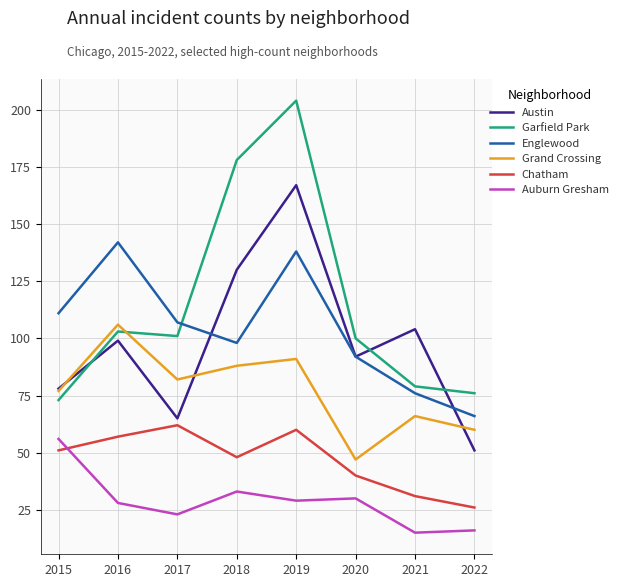

What is the total value across all series at 2021?

371